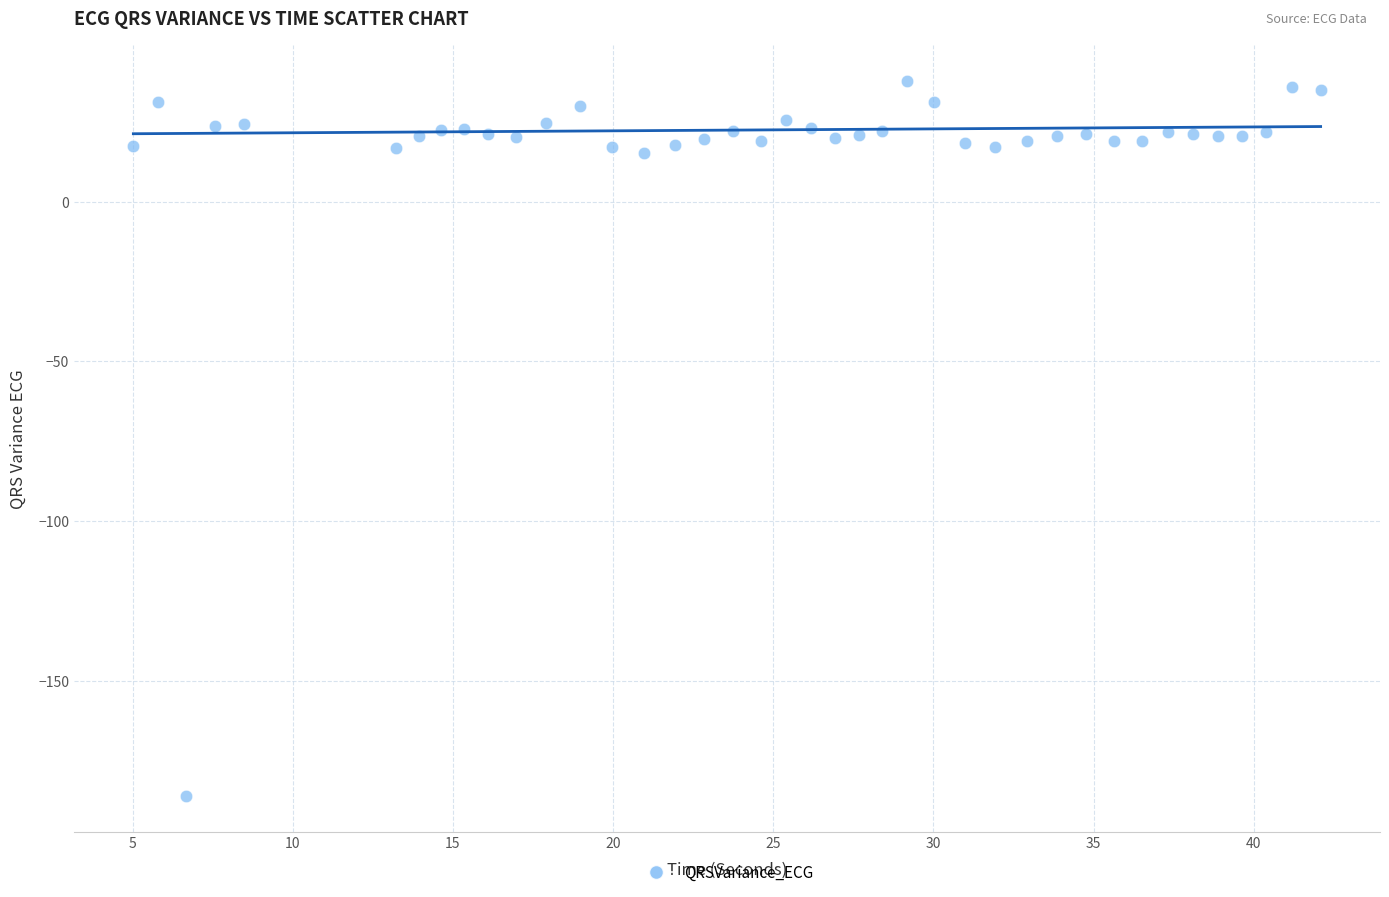

What is the range of Y values (max minus min)?

223.8